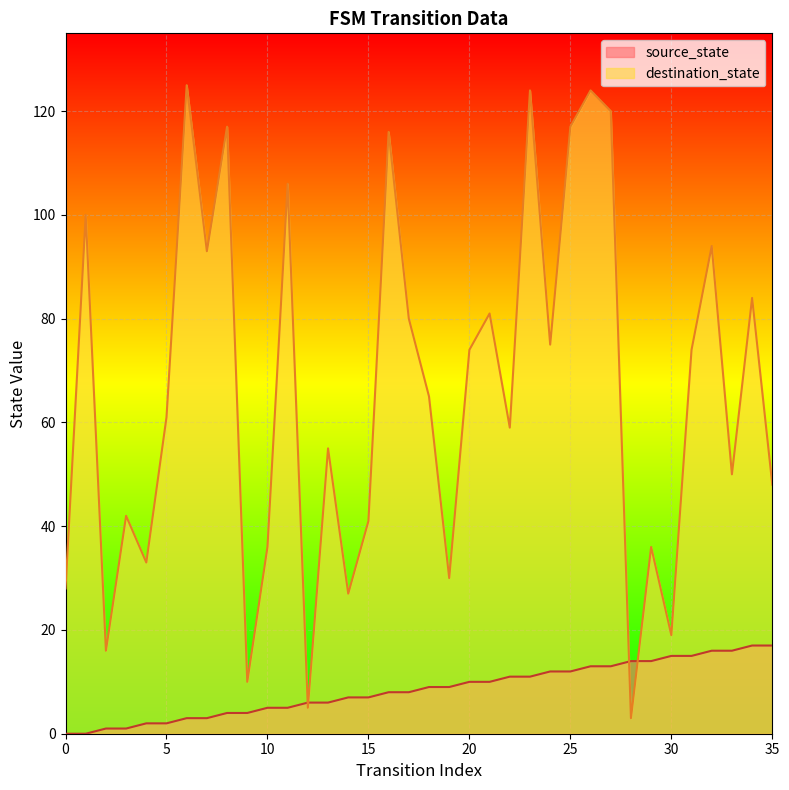

What is the value of the source_state point at the 35th from the left?

17